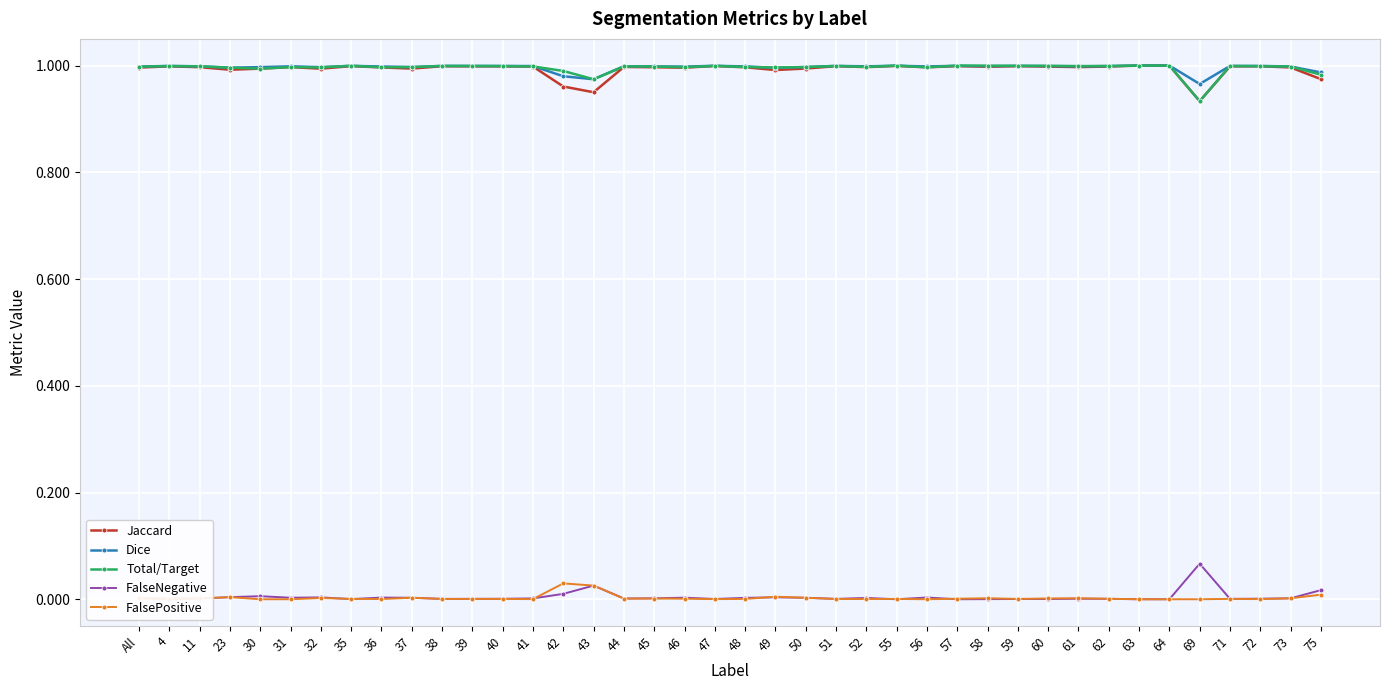

Does the chart display data point markers on the line(s)?

Yes